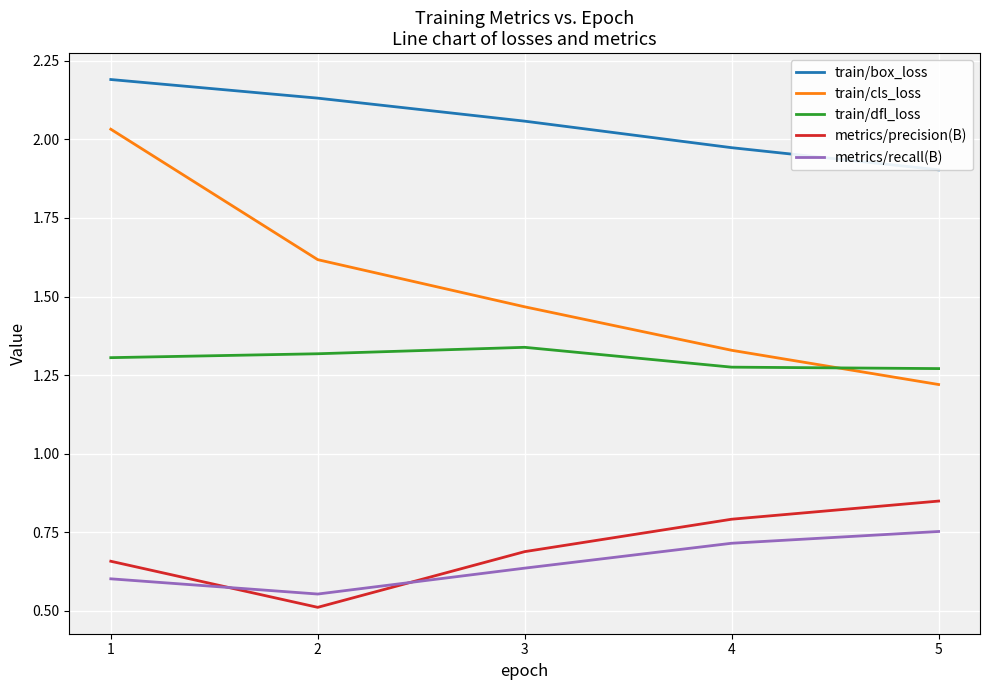

What is the value of the metrics/recall(B) point at the 3rd from the left?

0.6